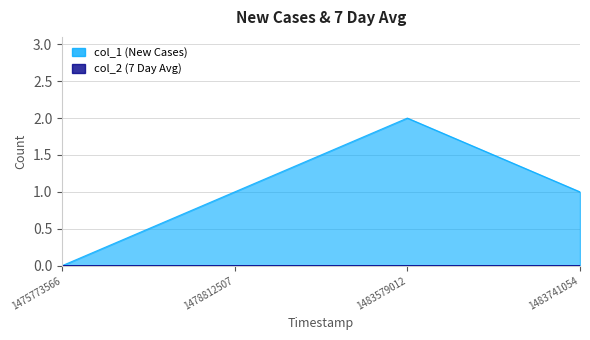

At which category does the chart reach its minimum across all series?

1475773566